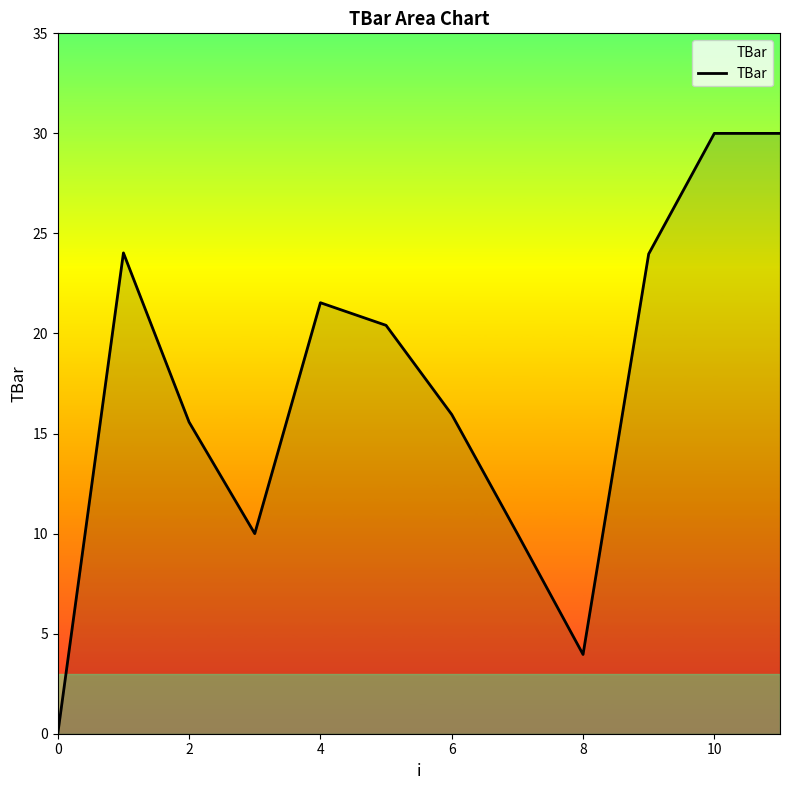

What is the maximum value shown in the chart?

30.0